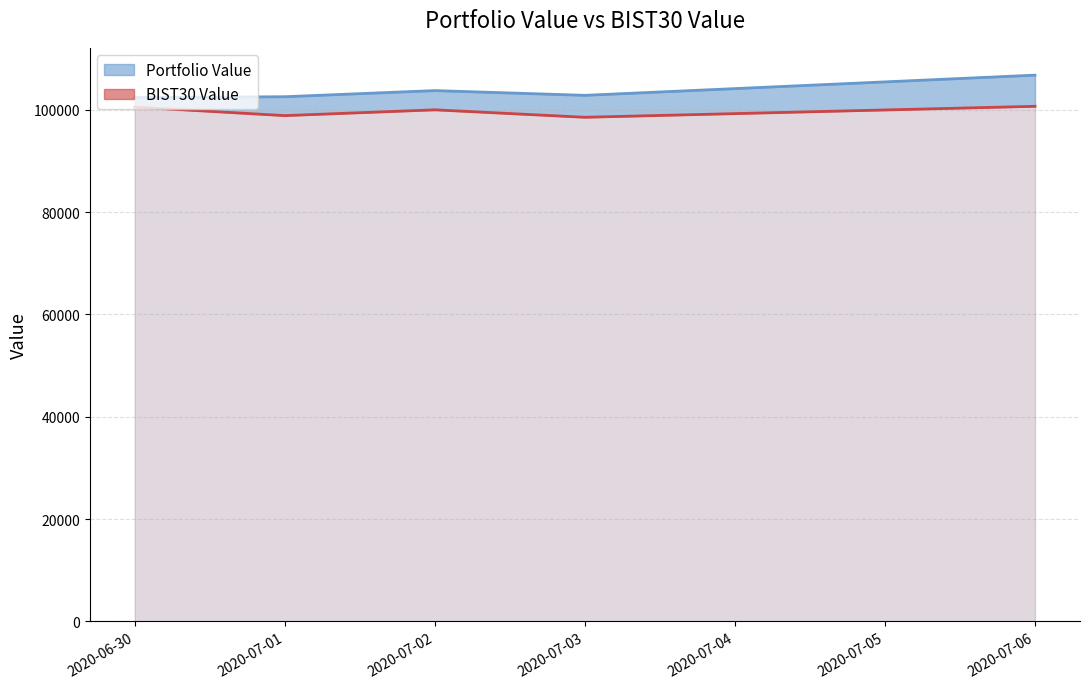

True or false: Portfolio Value has a value of 157487.5 at 2020-07-02.

False